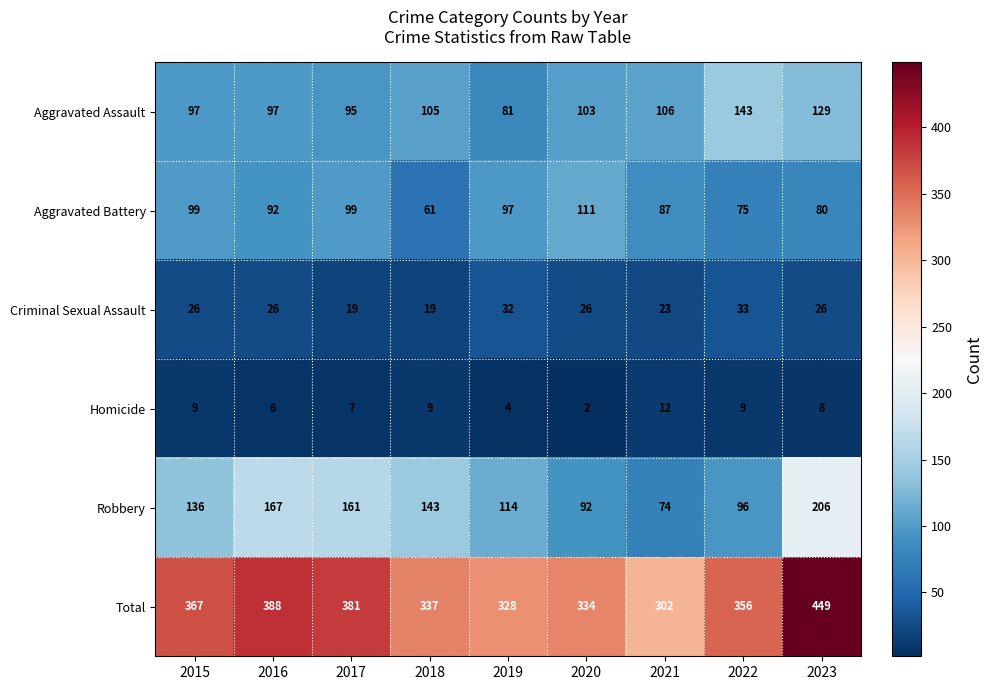

What is the maximum value shown in the chart?

449